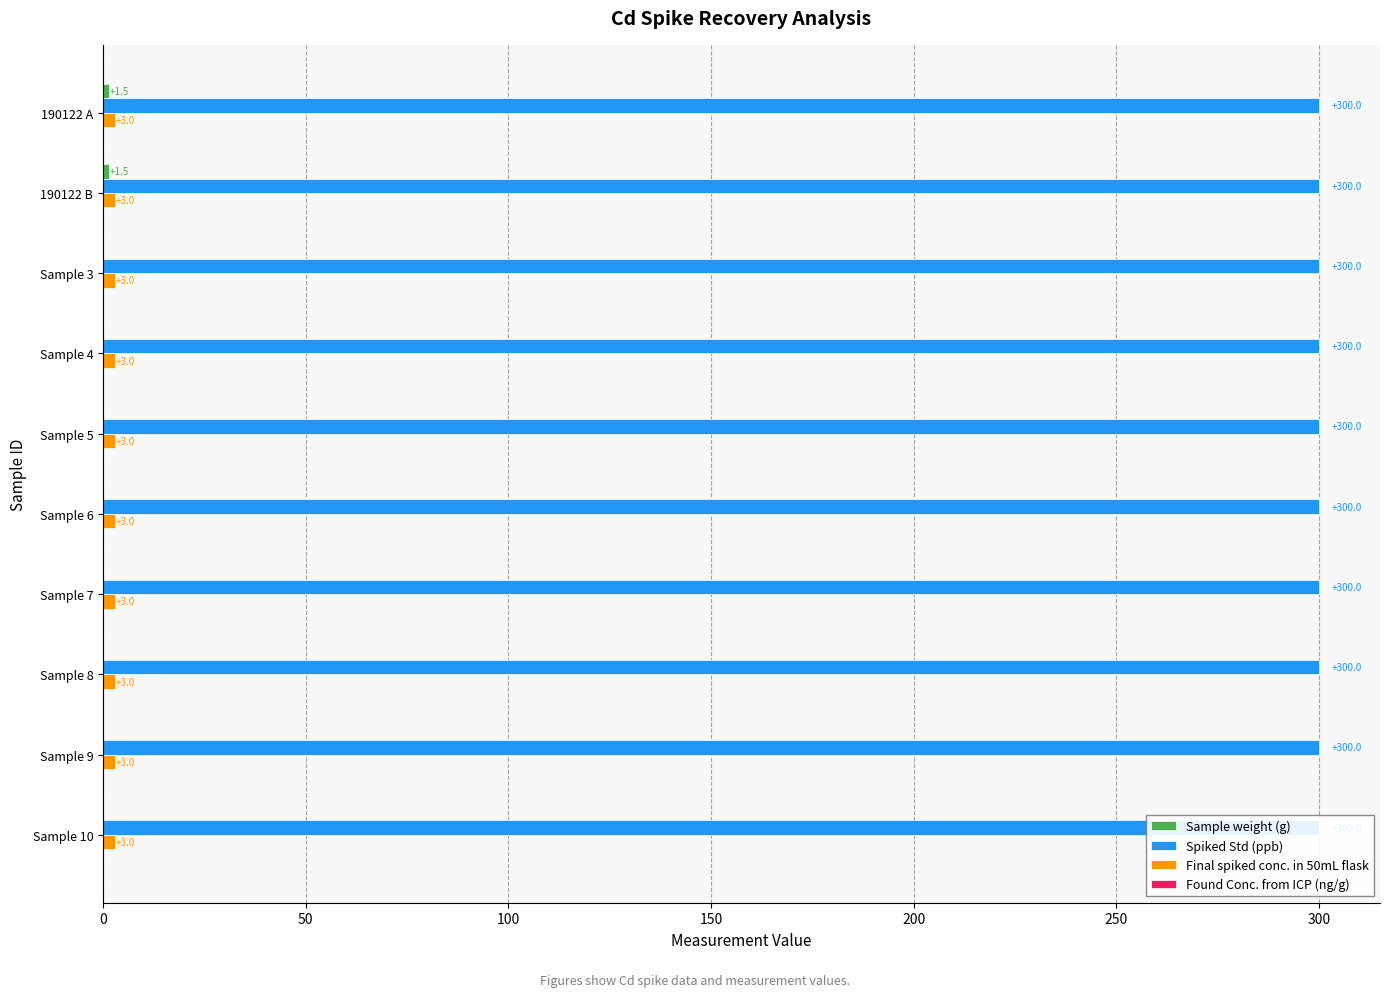

What is the average value of the Found Conc. from ICP (ng/g) series?

0.2